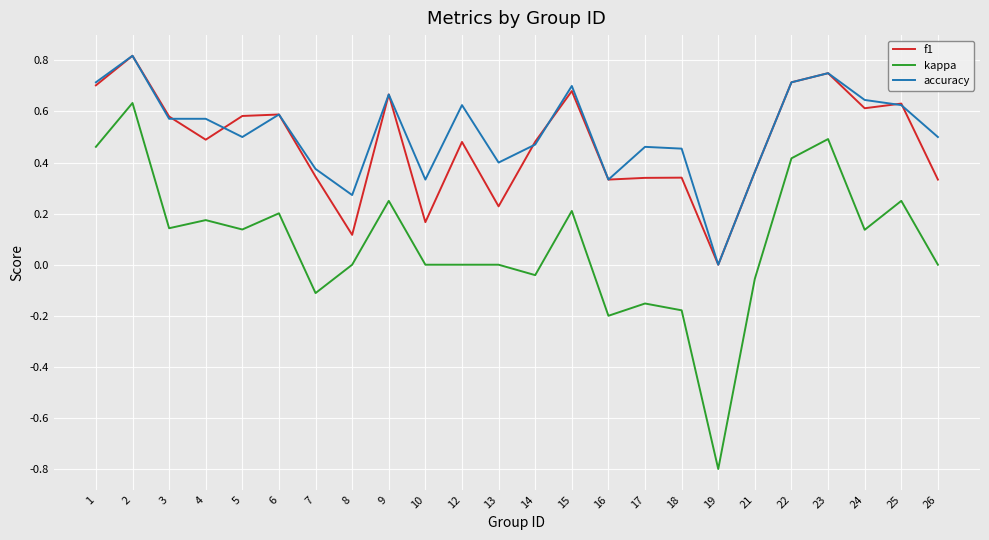

Count the number of categories in the chart.

24